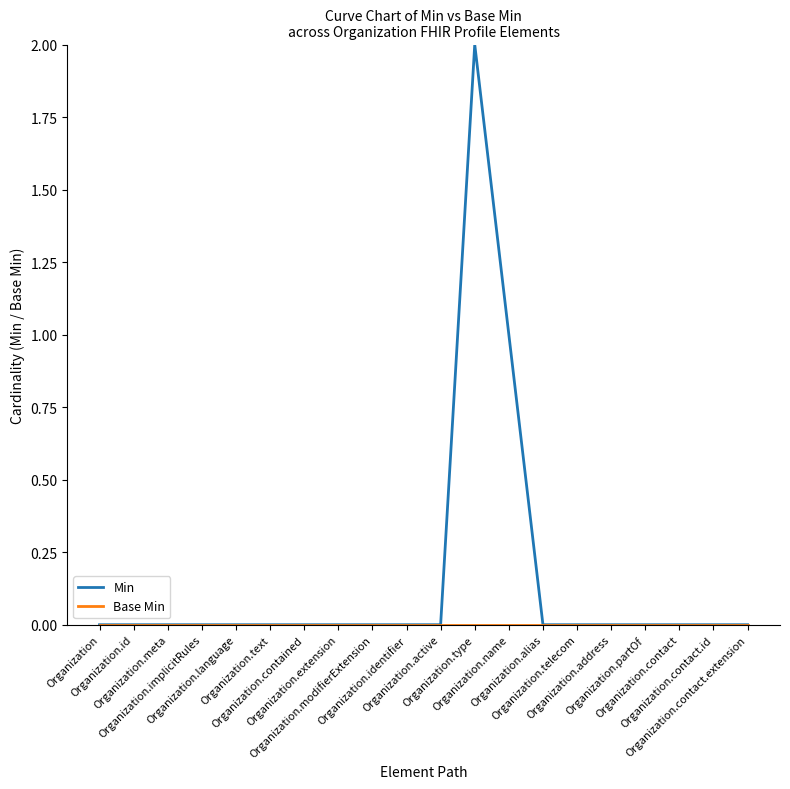

Which series has the widest spread of values?

Min